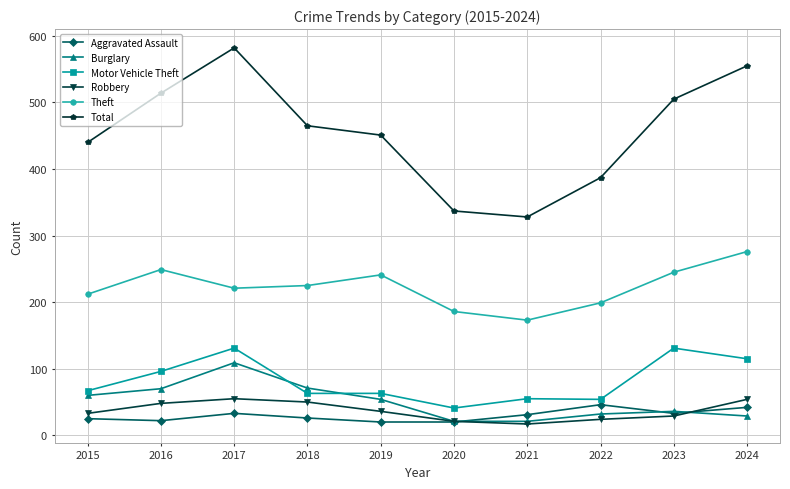

What is the sum of all Burglary values?

503